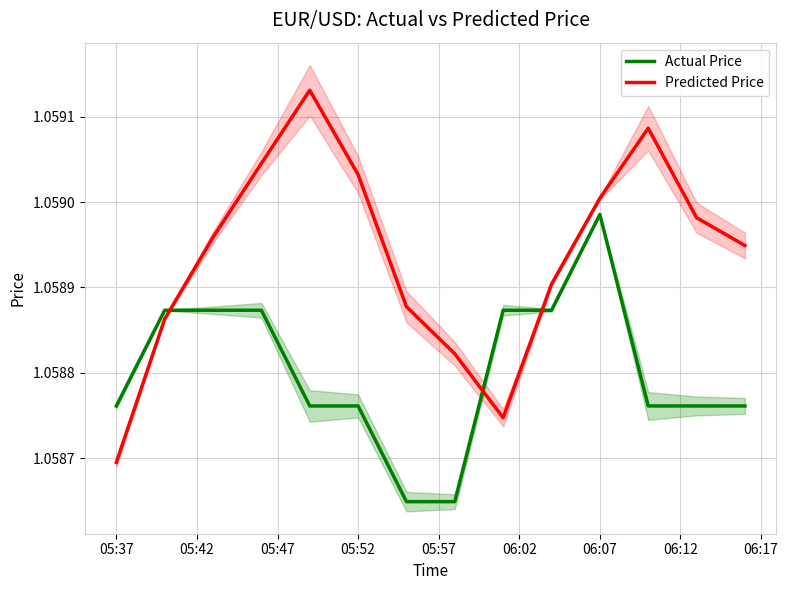

What is the smallest value displayed?

1.1